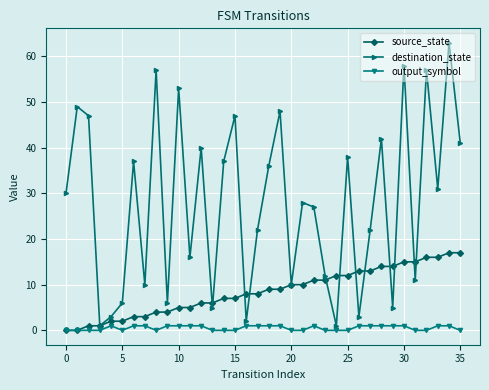

List the series in order of their peak value, lowest first.

output_symbol, source_state, destination_state